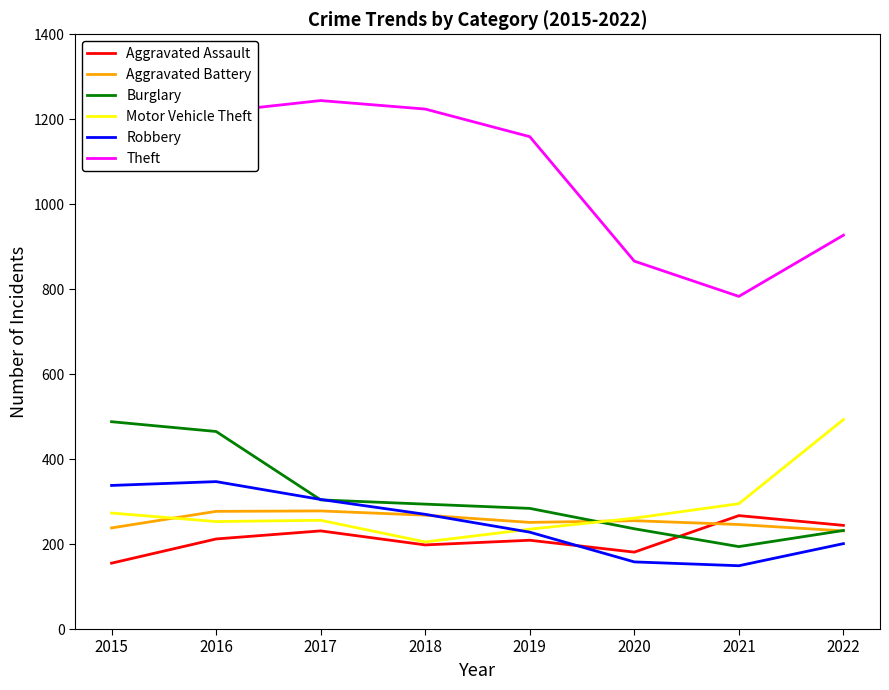

True or false: Burglary and Theft intersect in this chart.

False